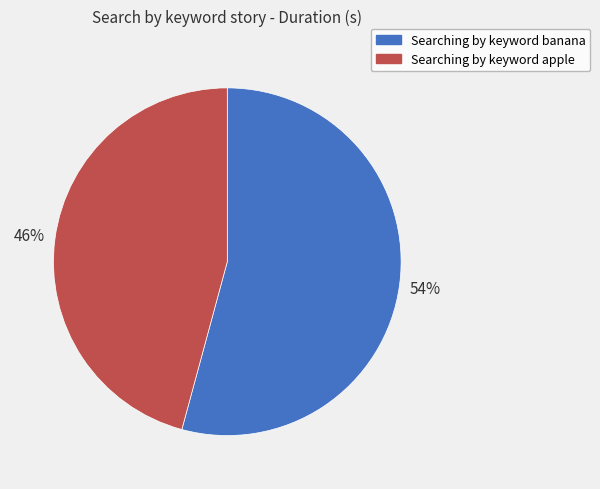

To the nearest percent, what is the average slice percentage?

50%